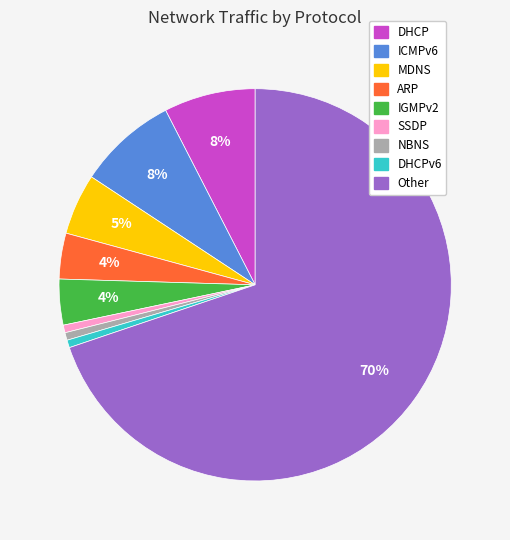

Is there any slice that represents more than half of the pie?

Yes